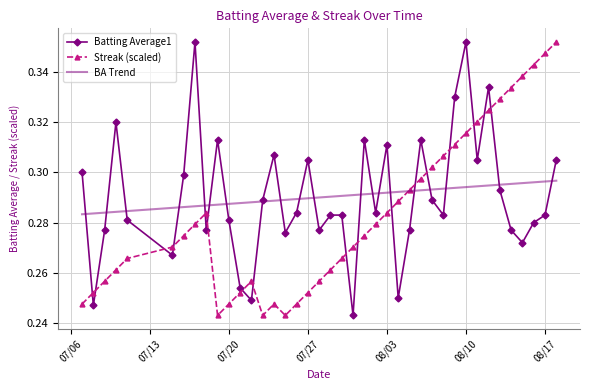

How many interior local valleys does the Batting Average1 series have?

12